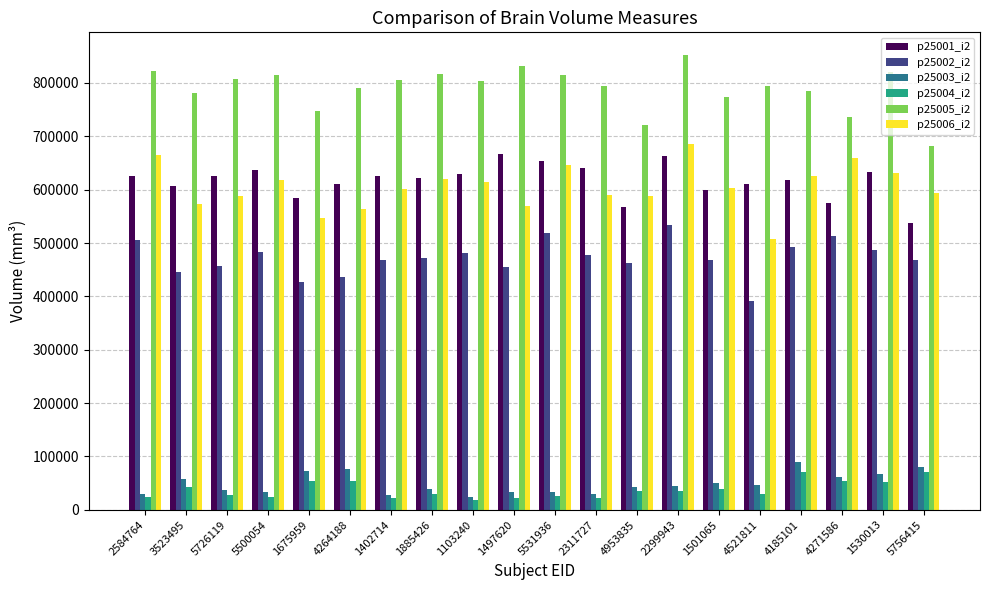

Is it true that p25002_i2 equals 661471.5 at 1402714?

False